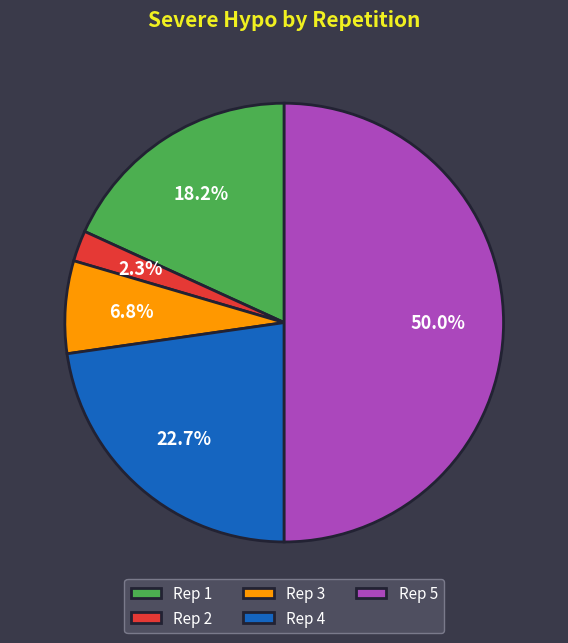

To the nearest percent, what is the difference between the largest and smallest slice percentages?

48%